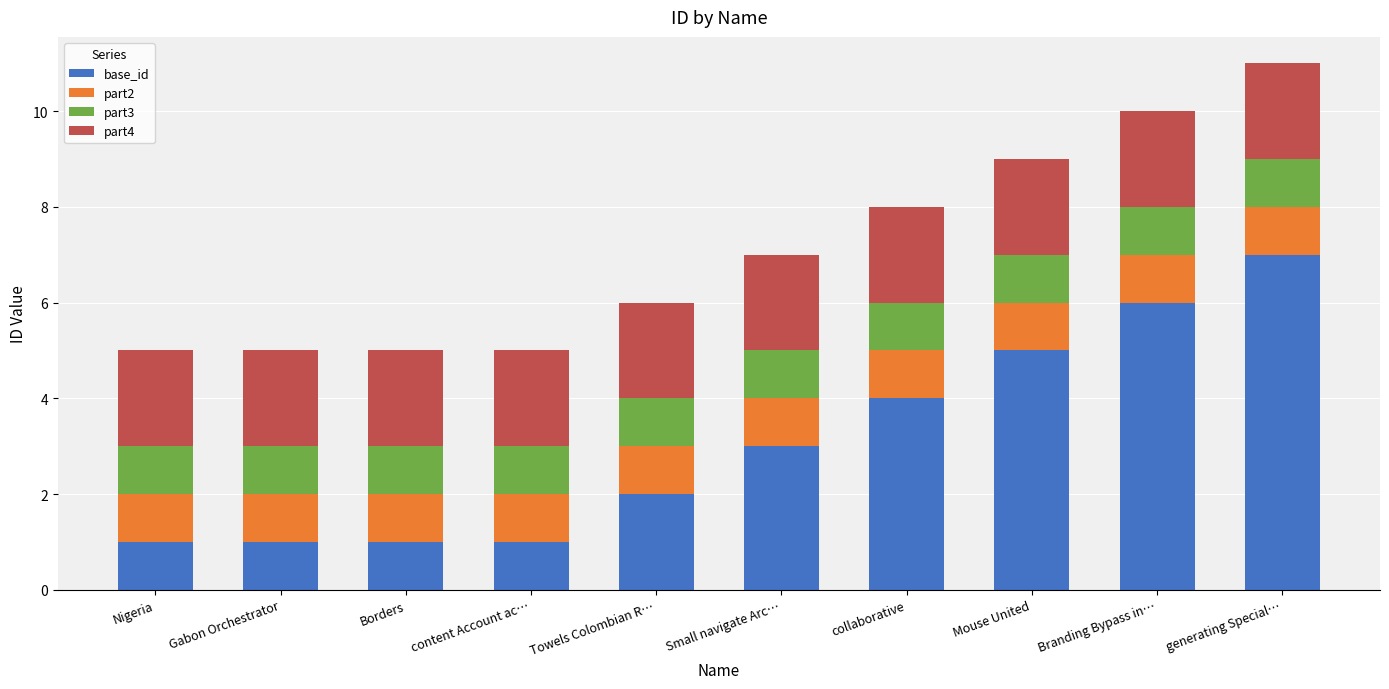

What is the difference between the maximum and second lowest values in the base_id series?

6